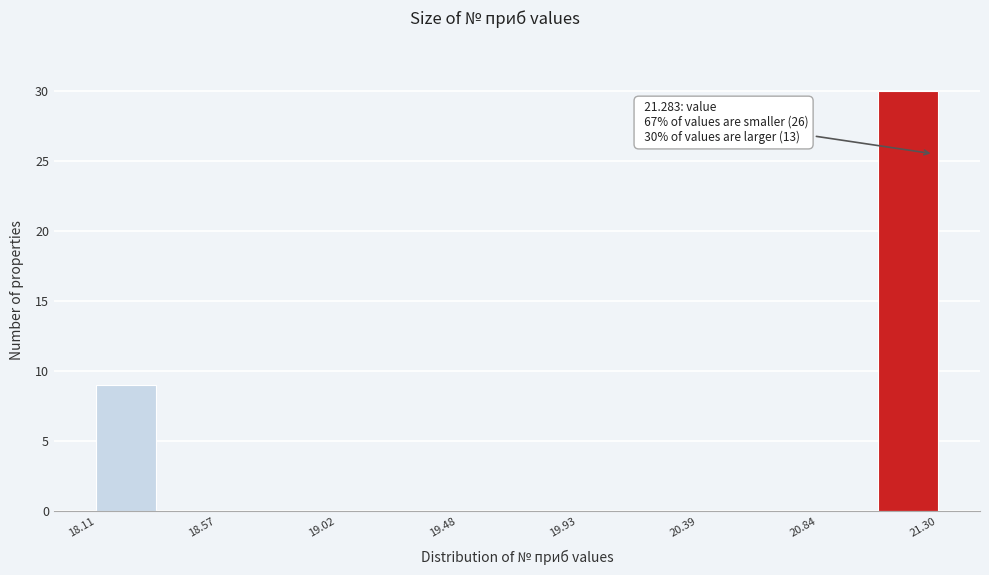

Which range on the x-axis has the tallest bar?

21.05 to 21.30